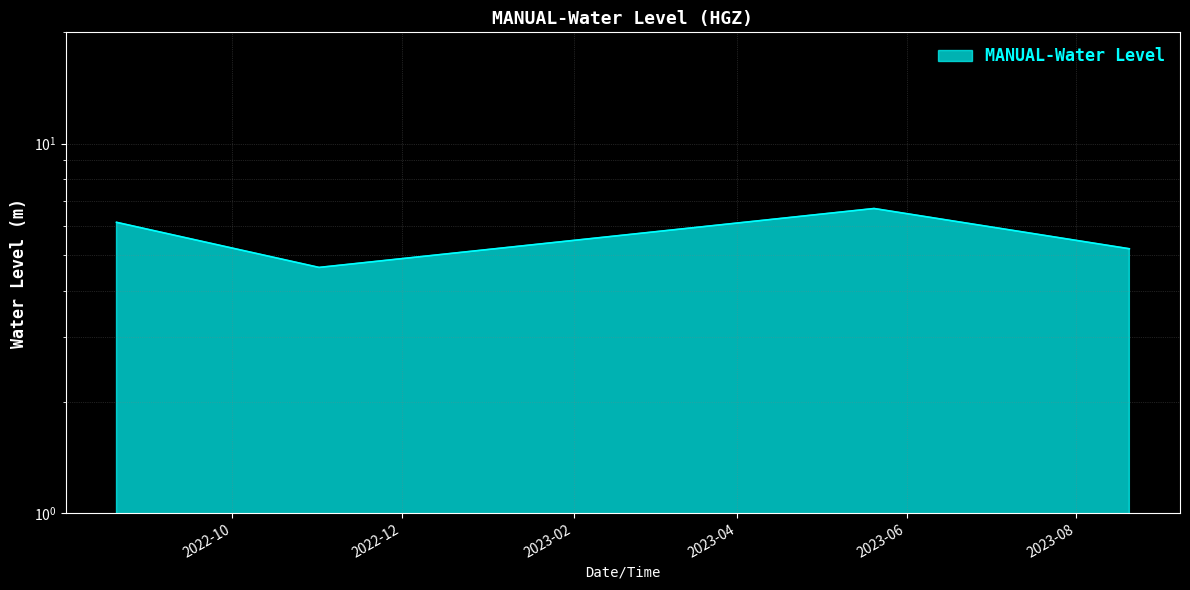

How many data points are less than 6?

2